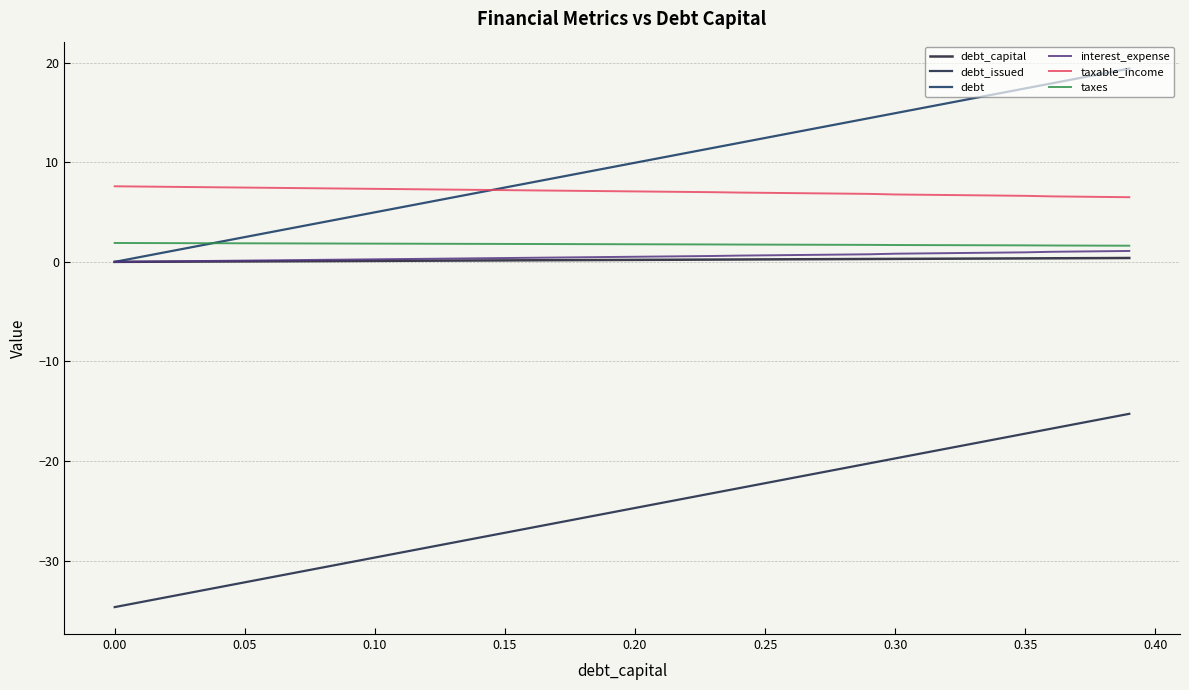

How many lines are shown in the chart?

6